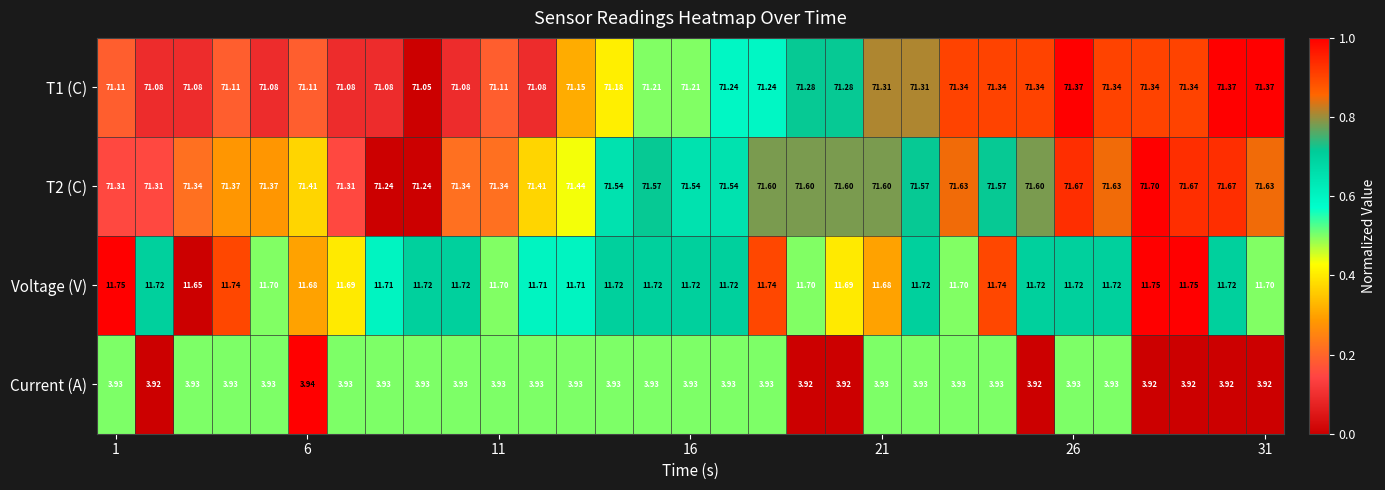

Rank the series by their maximum value, from lowest to highest.

Current (A), Voltage (V), T1 (C), T2 (C)